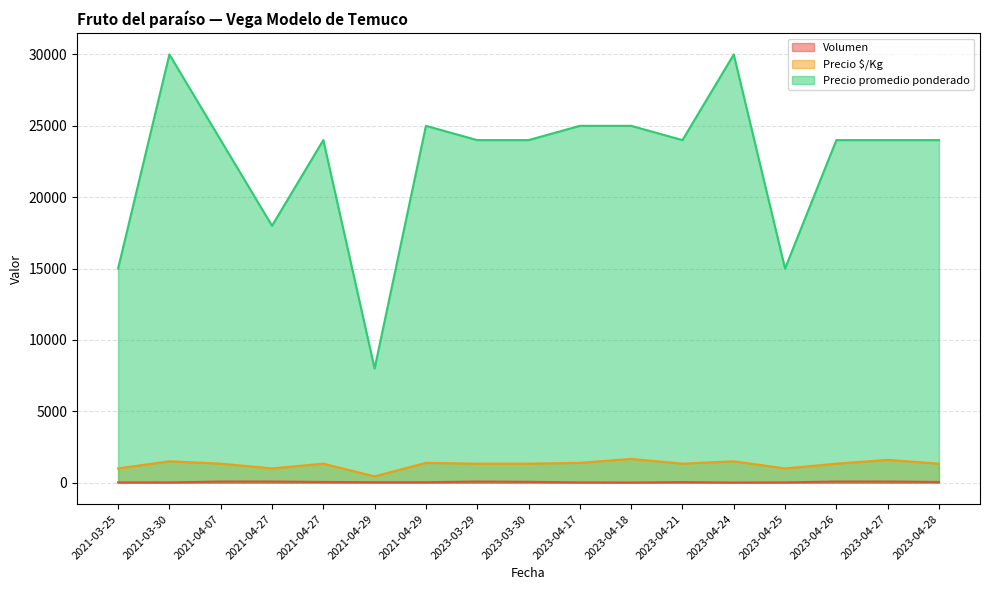

The value of Volumen at 2023-04-26 is 80. True or false?

True